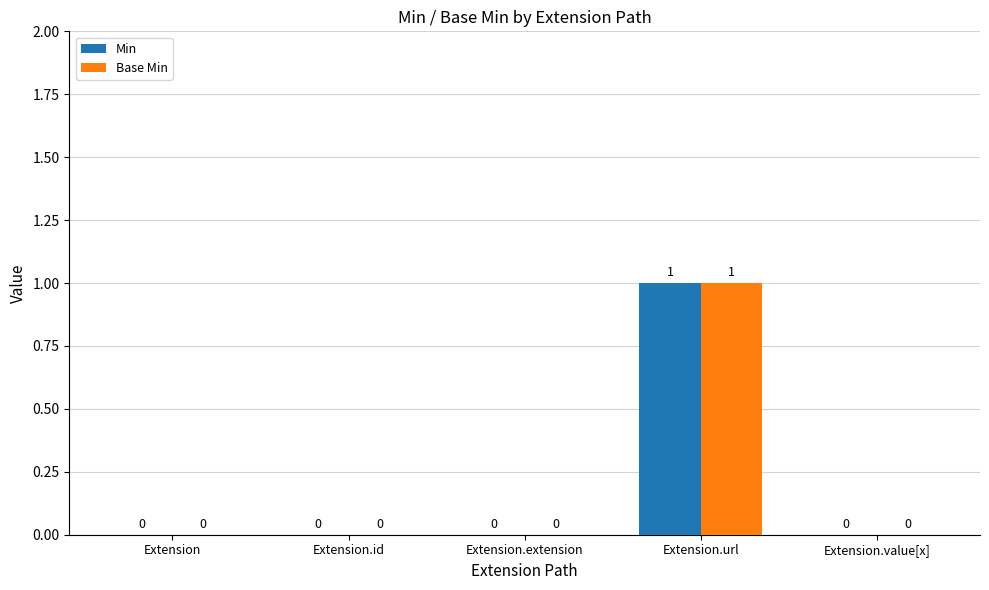

What is the greatest value displayed?

1